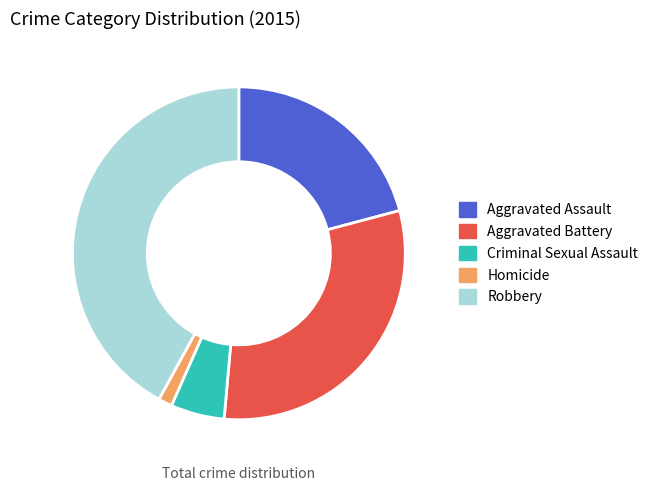

Rank the categories by value from highest to lowest.

Robbery, Aggravated Battery, Aggravated Assault, Criminal Sexual Assault, Homicide